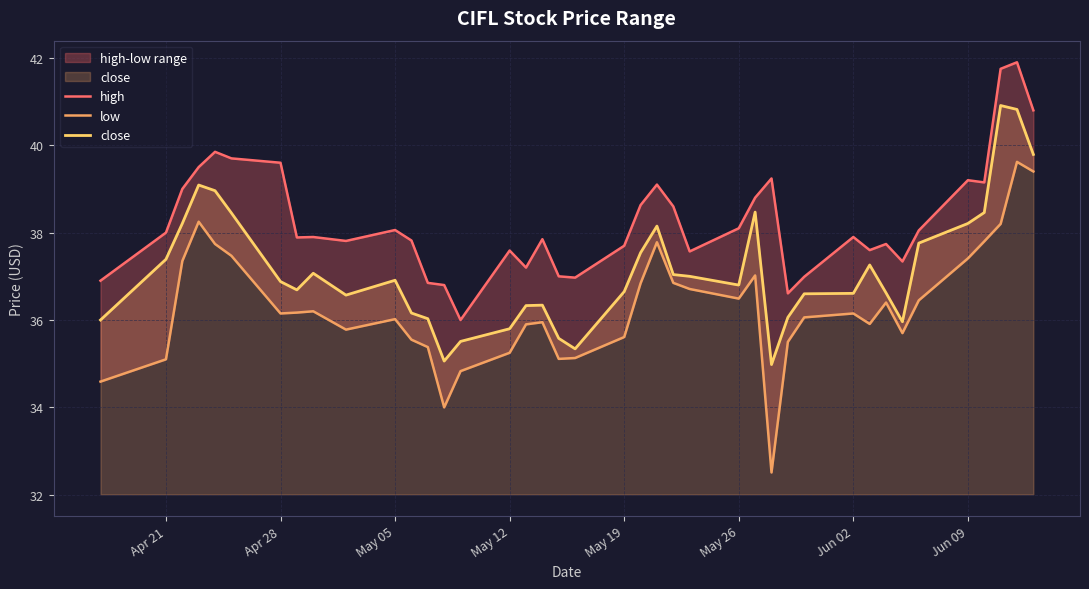

Is it true that close equals 23.7 at May 12?

False